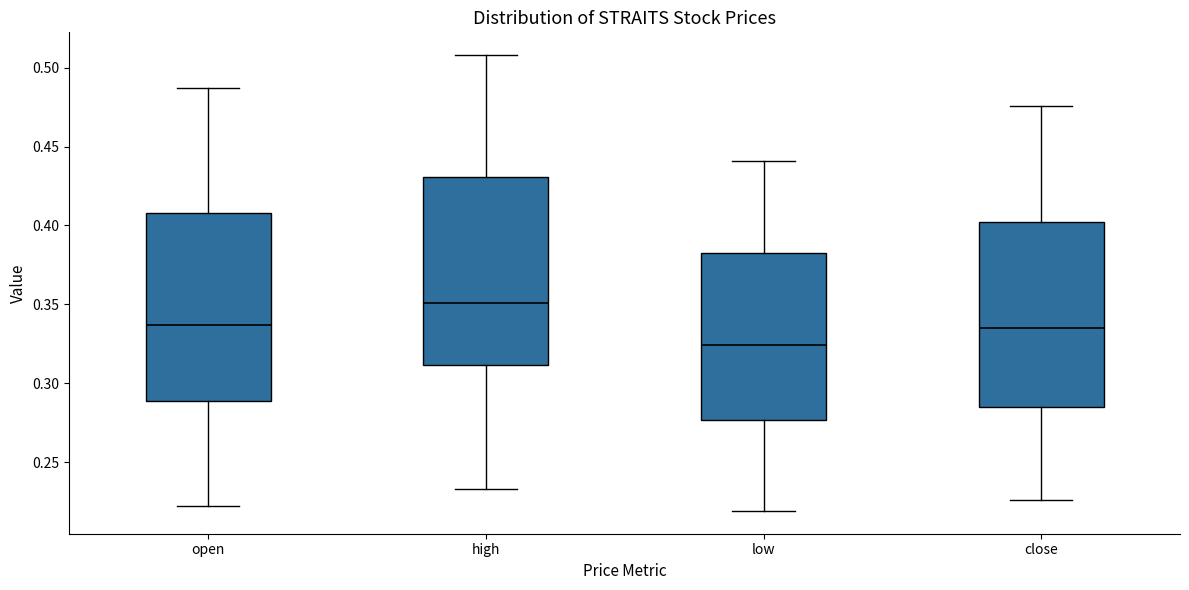

Where is the upper edge of the box for close on the y-axis? The values are not printed on the chart, so give them approximately, as read against the axis.

0.400